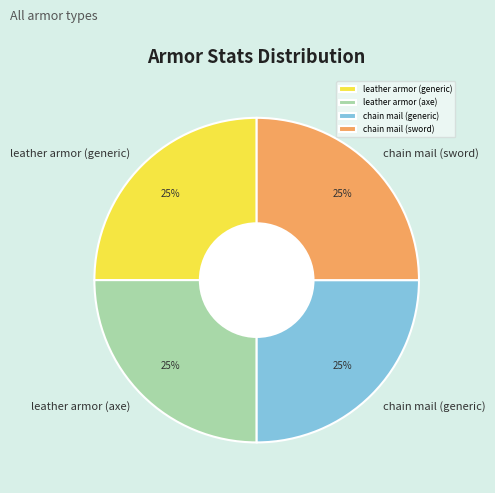

The chain mail (sword) slice represents 31% of the pie. True or false?

False